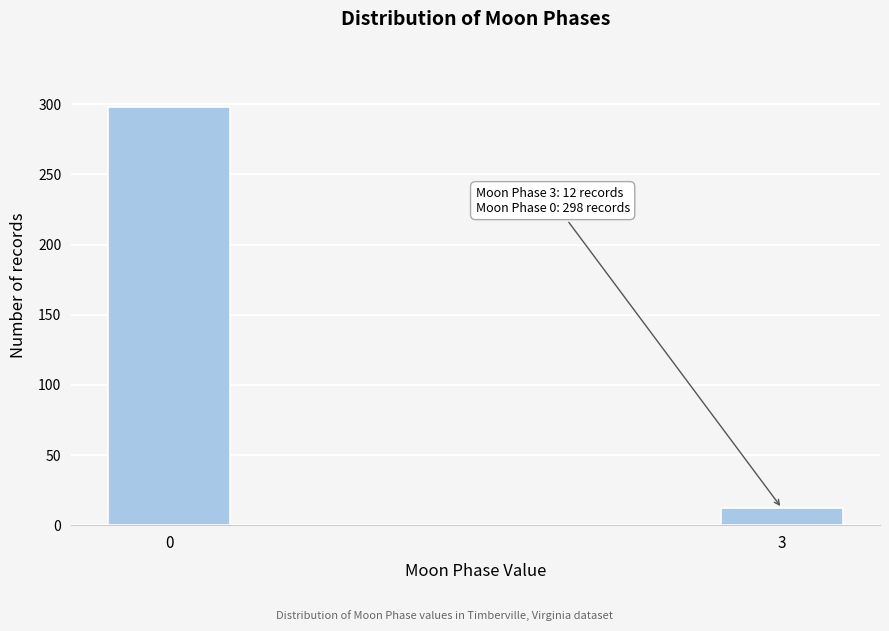

Reading left to right, what are all the values shown in this chart?

0=298	3=12